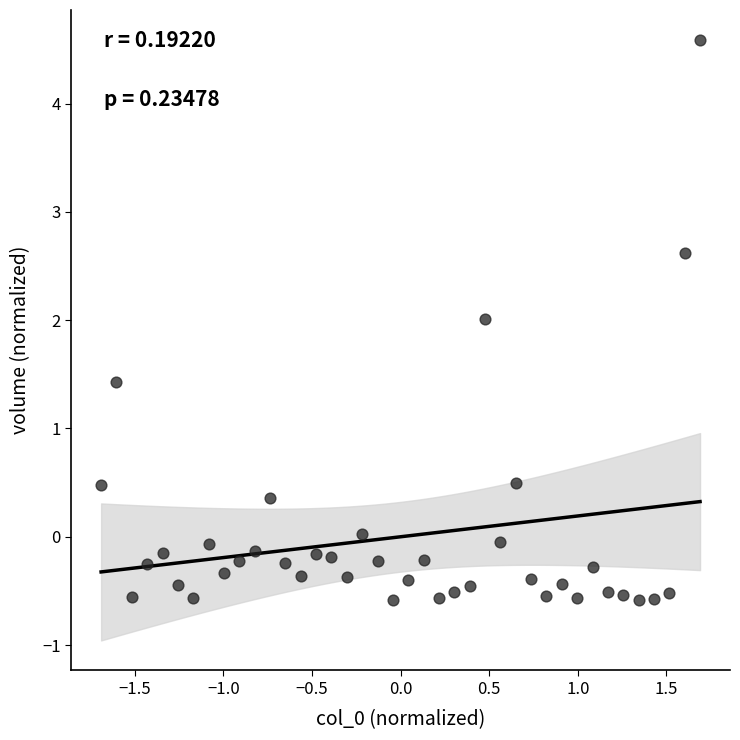

What is the range of Y values (max minus min)?

5.2